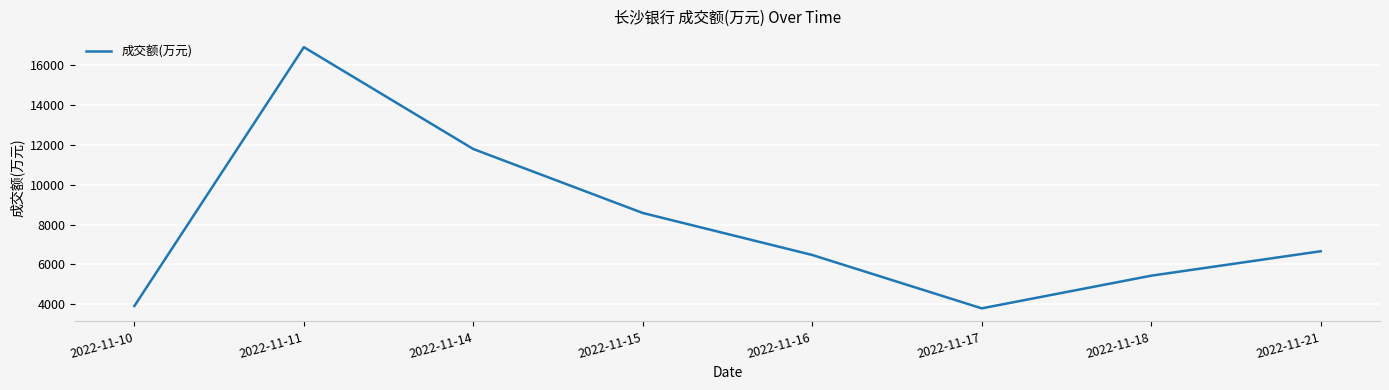

The value at 2022-11-11 is 16872. True or false?

True